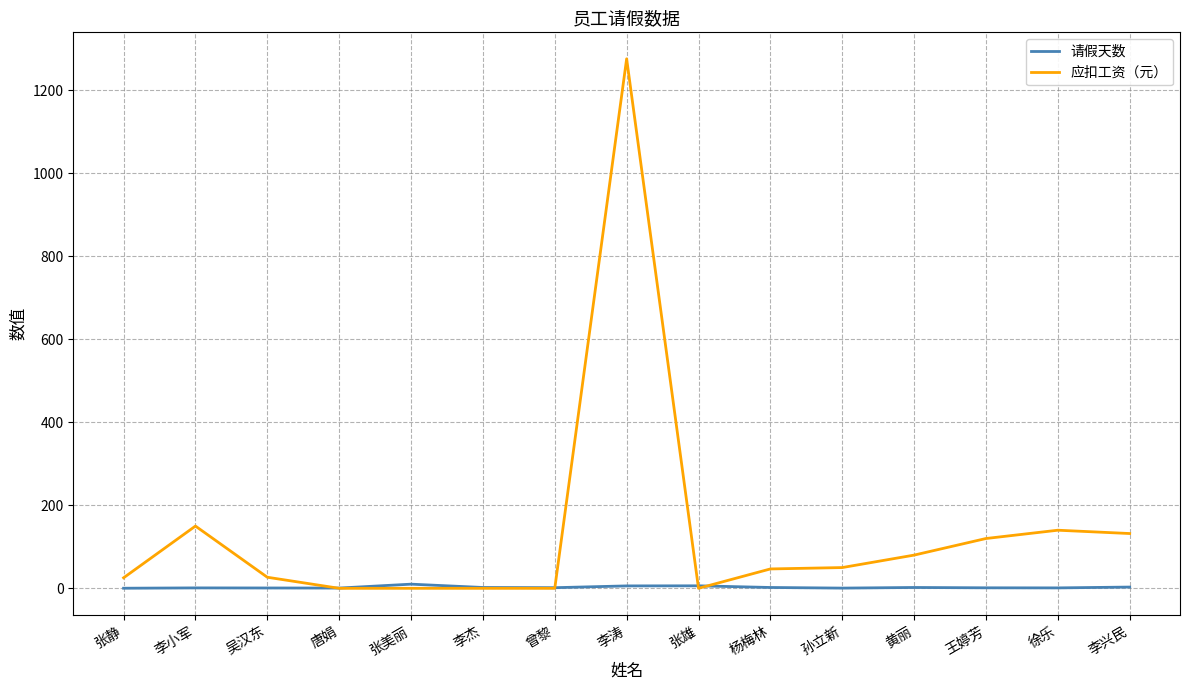

True or false: 应扣工资（元） has a value of 0.0 at 李杰.

True